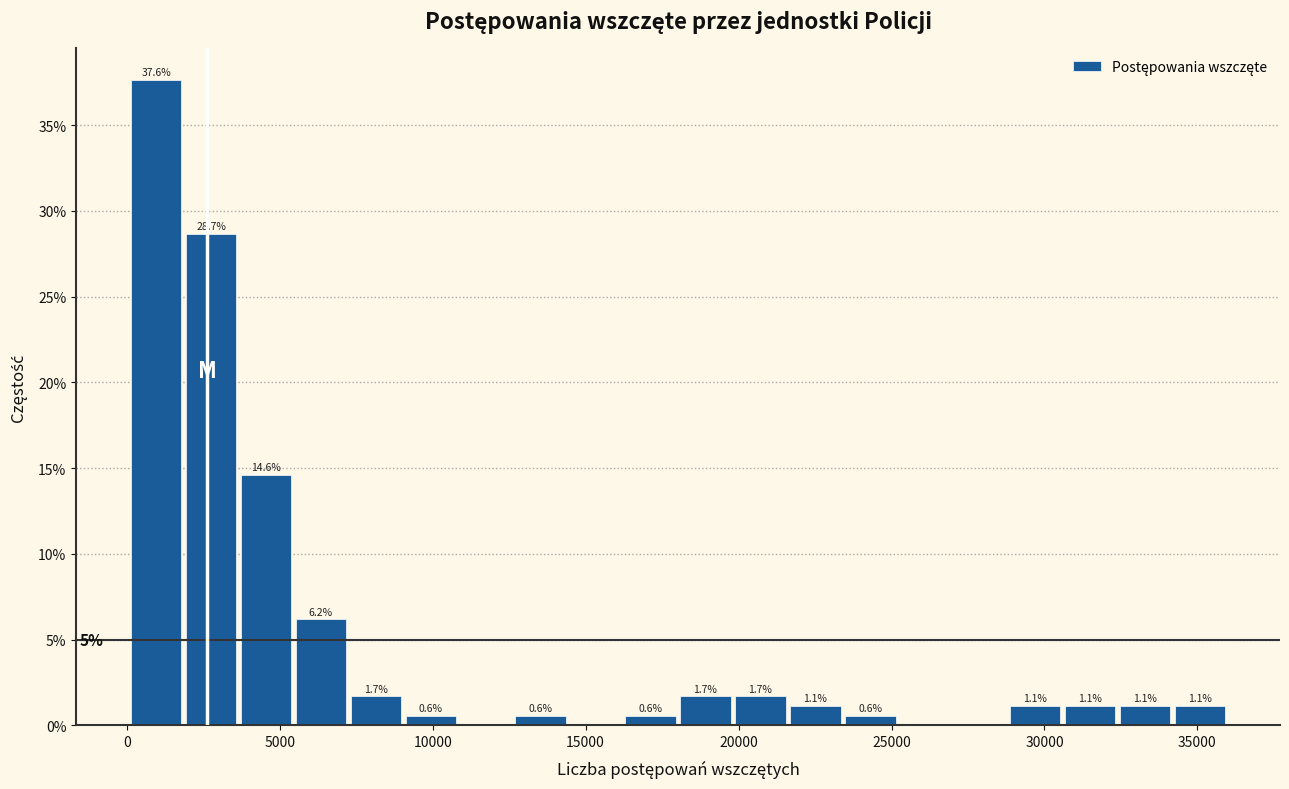

Read against the x-axis, roughly where is the centre of the tallest bar?

1000